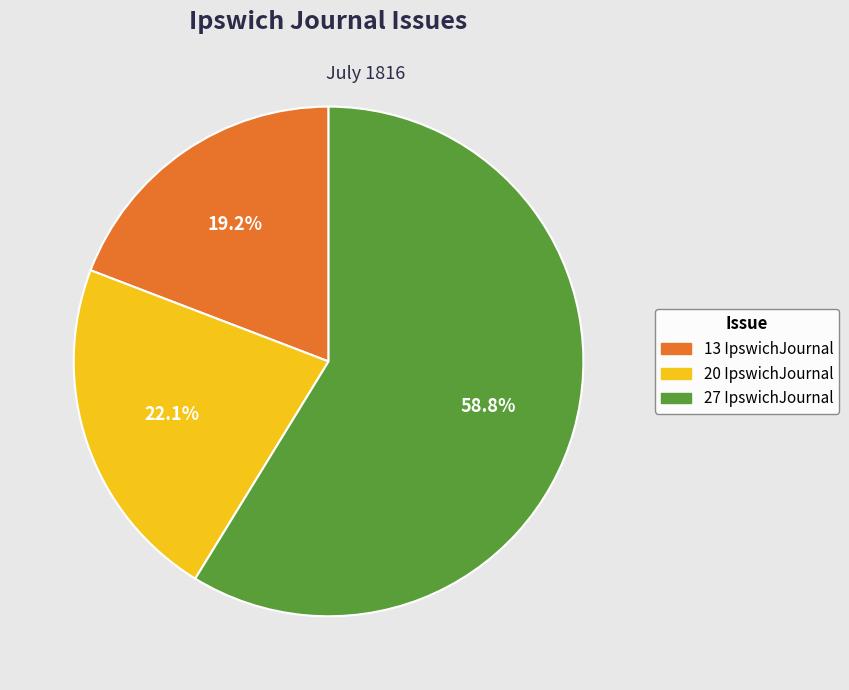

Is there a majority slice in this chart?

Yes